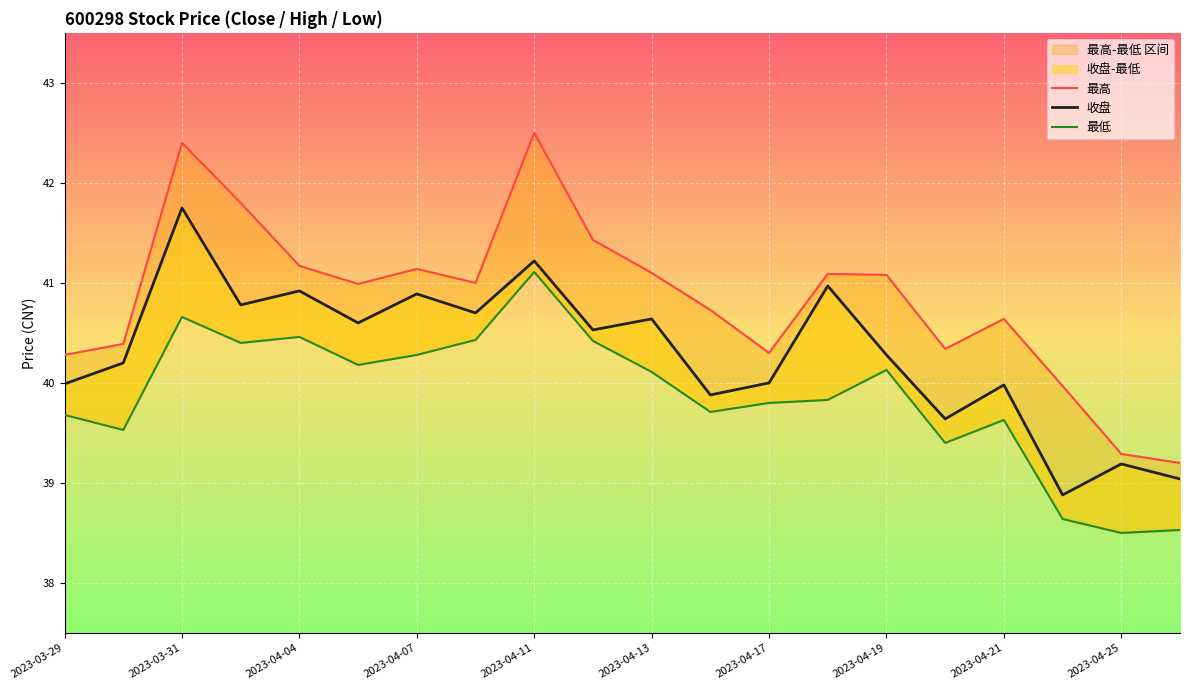

The 最高 series shows 14.9 at 2023-03-31. True or false?

False